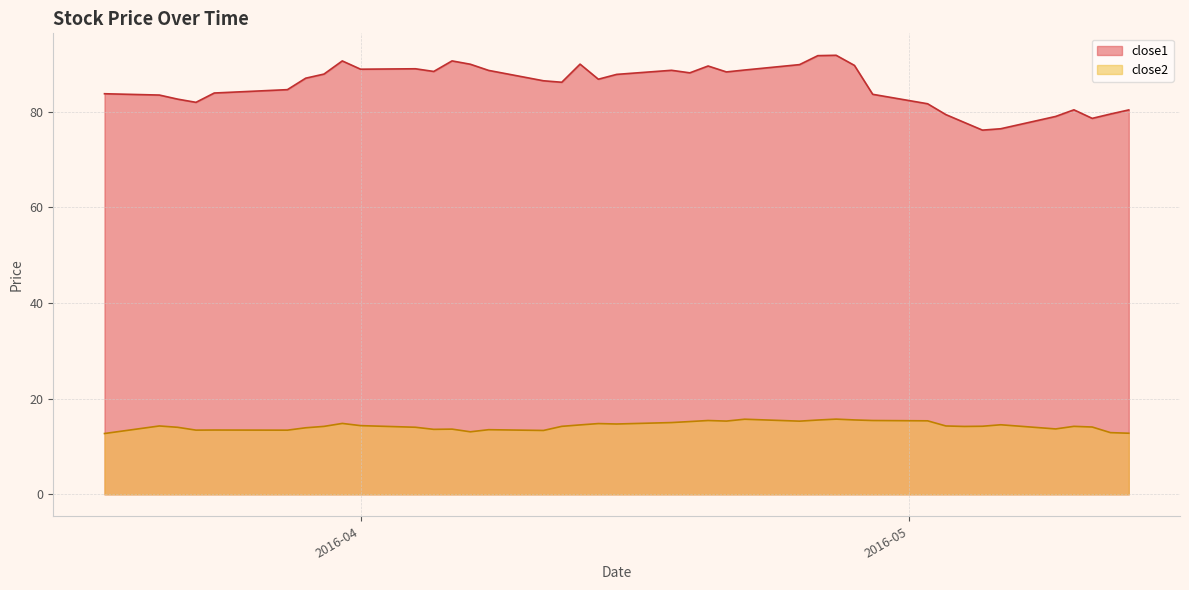

Is the value of close2 at 2016-04-21 greater than the value of close1 at 2016-05-09?

No